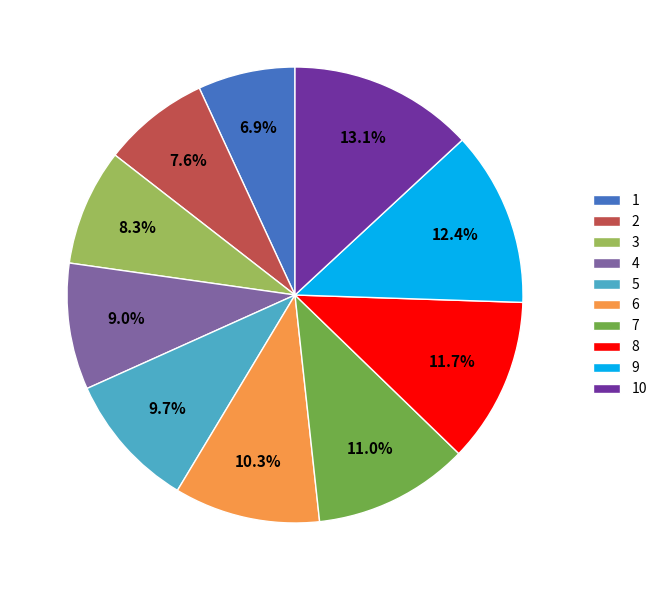

To the nearest percent, what is the average slice percentage?

10%